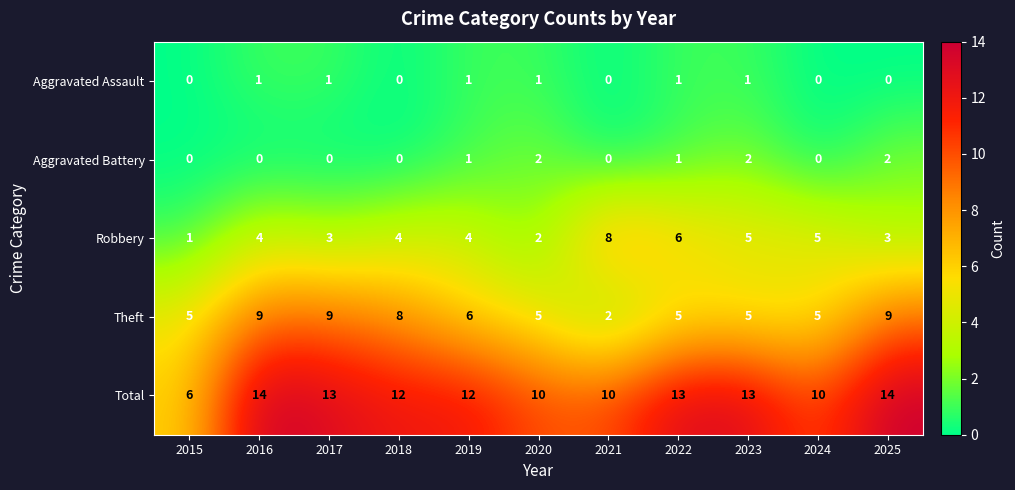

Count the number of categories in the chart.

11